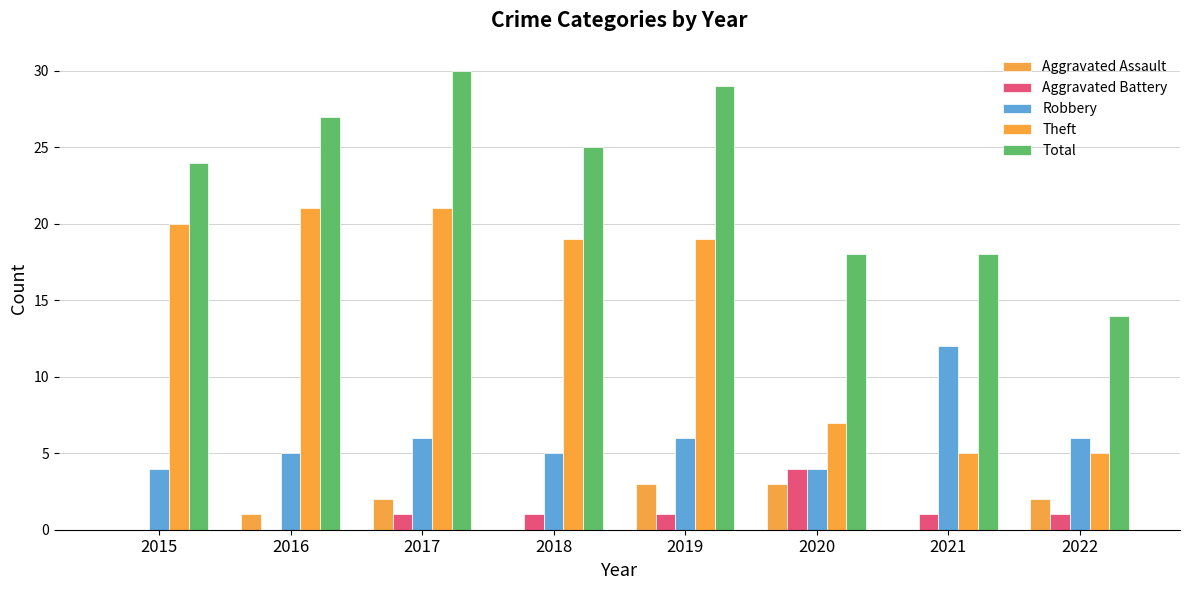

What are all the series names shown in the legend?

Aggravated Assault, Aggravated Battery, Robbery, Theft, Total